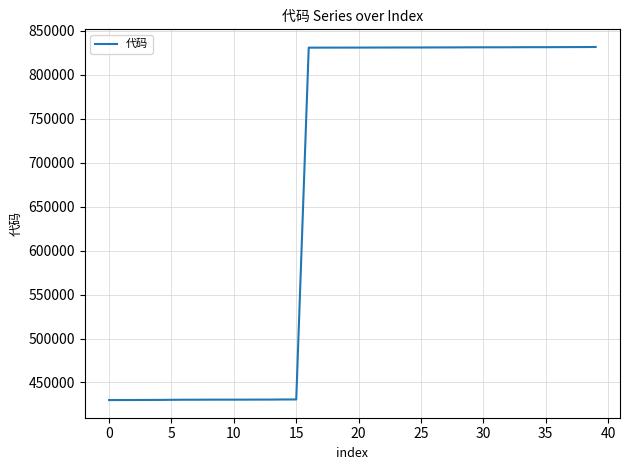

What is the smallest value displayed?

430017